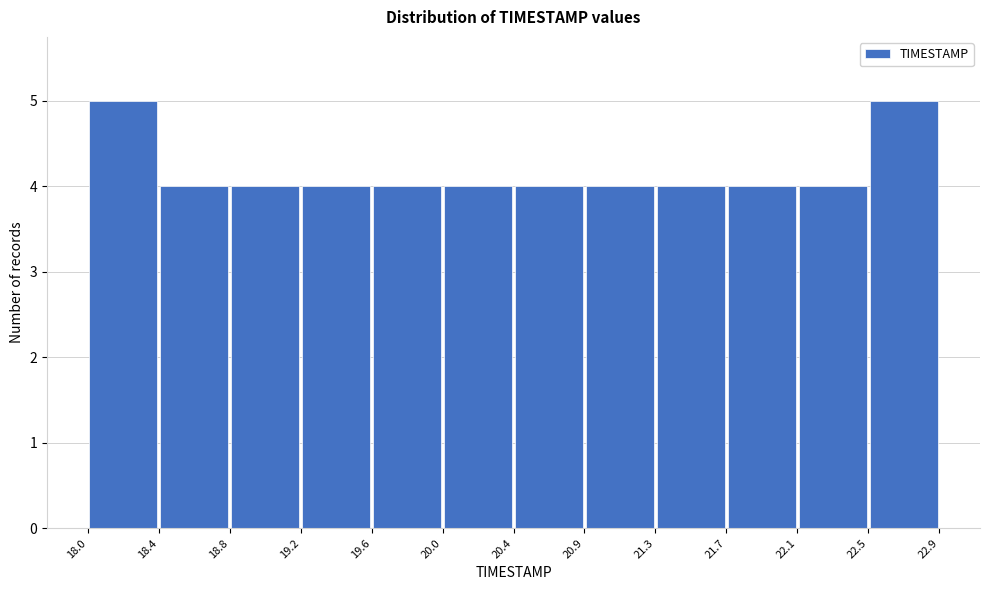

Reading left to right, list every bar in this chart as the range it spans on the x-axis followed by its height. The values are not printed on the chart, so give them approximately, as read against the axis.

18.0 to 18.4: 5
18.4 to 18.8: 4
18.8 to 19.2: 4
19.2 to 19.6: 4
19.6 to 20.0: 4
20.0 to 20.4: 4
20.4 to 20.9: 4
20.9 to 21.3: 4
21.3 to 21.7: 4
21.7 to 22.1: 4
22.1 to 22.5: 4
22.5 to 22.9: 5